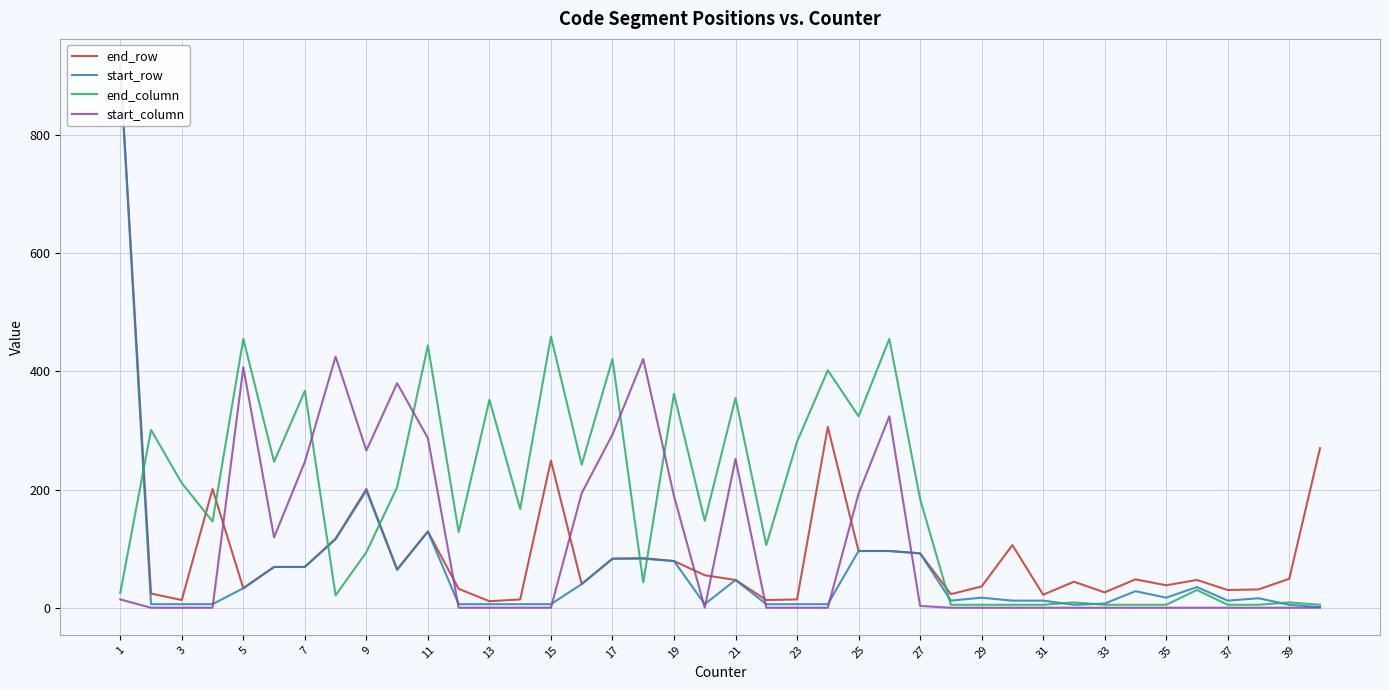

Which series has the largest total across all categories?

end_column